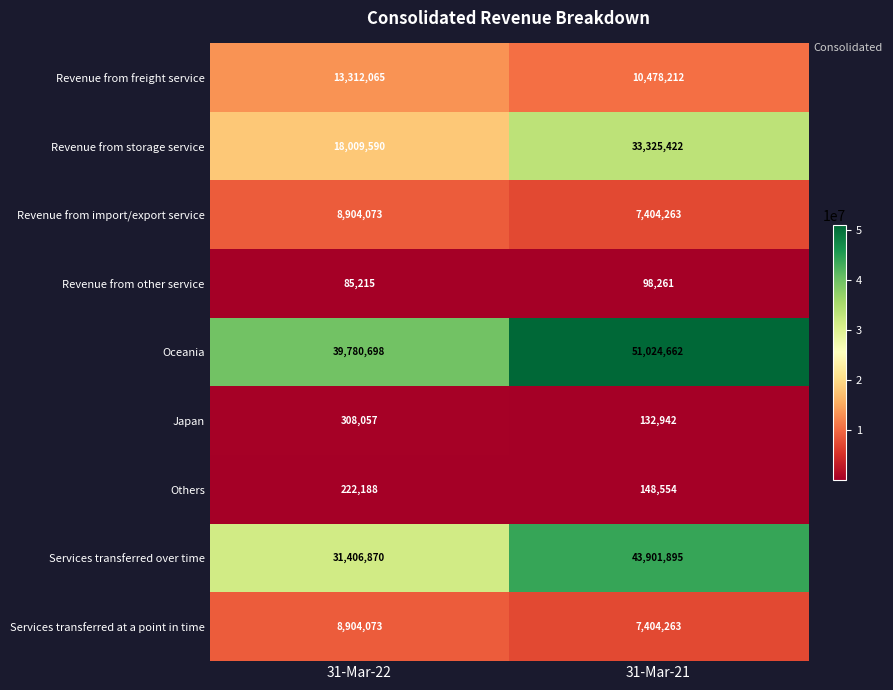

What is the approximate value of Japan at 31-Mar-21, to the nearest 100?

132900